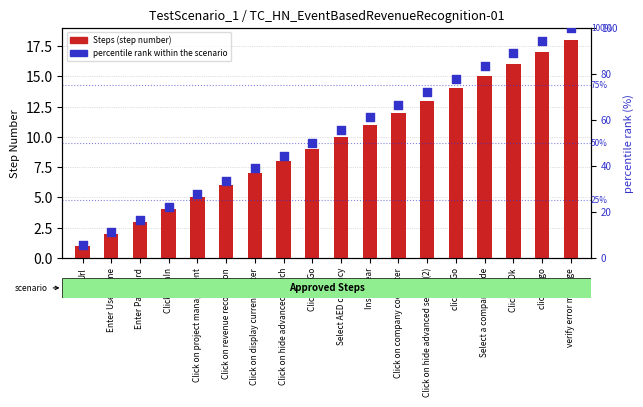

Which series has the largest total across all categories?

percentile rank within the scenario